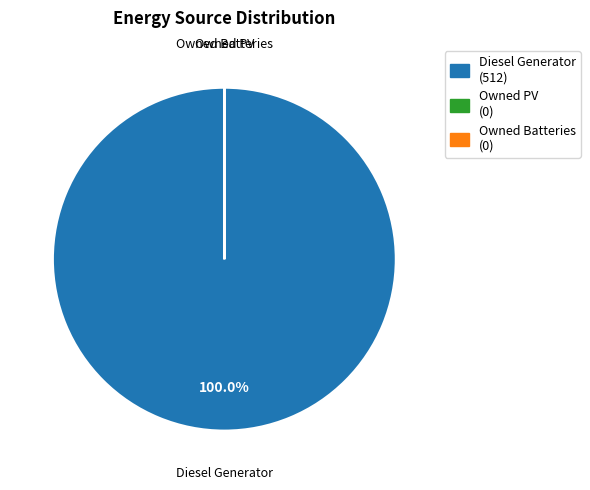

Which category has the biggest portion of the pie?

Diesel Generator